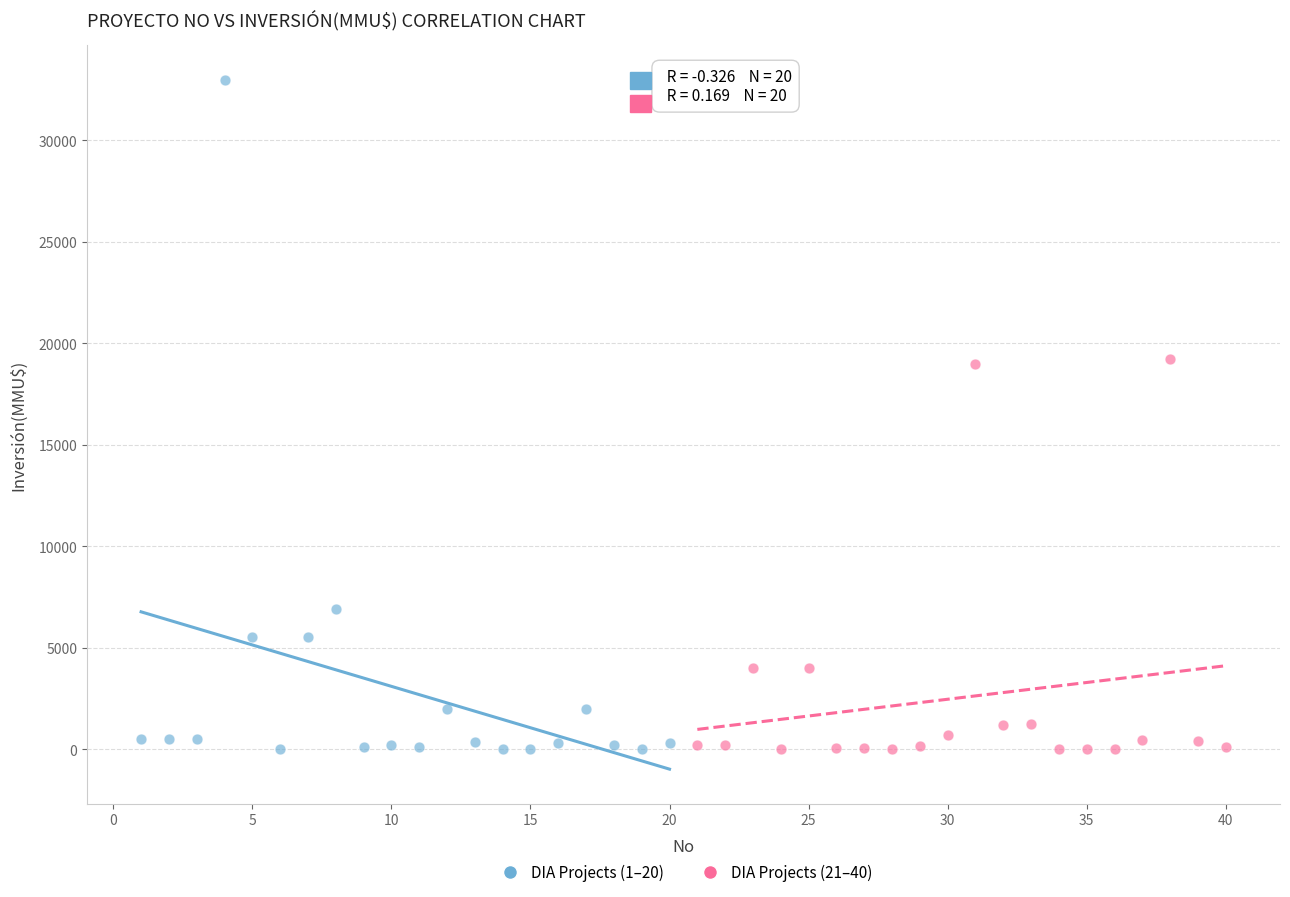

What are all the series names shown in the legend?

DIA Projects (1–20), DIA Projects (21–40)